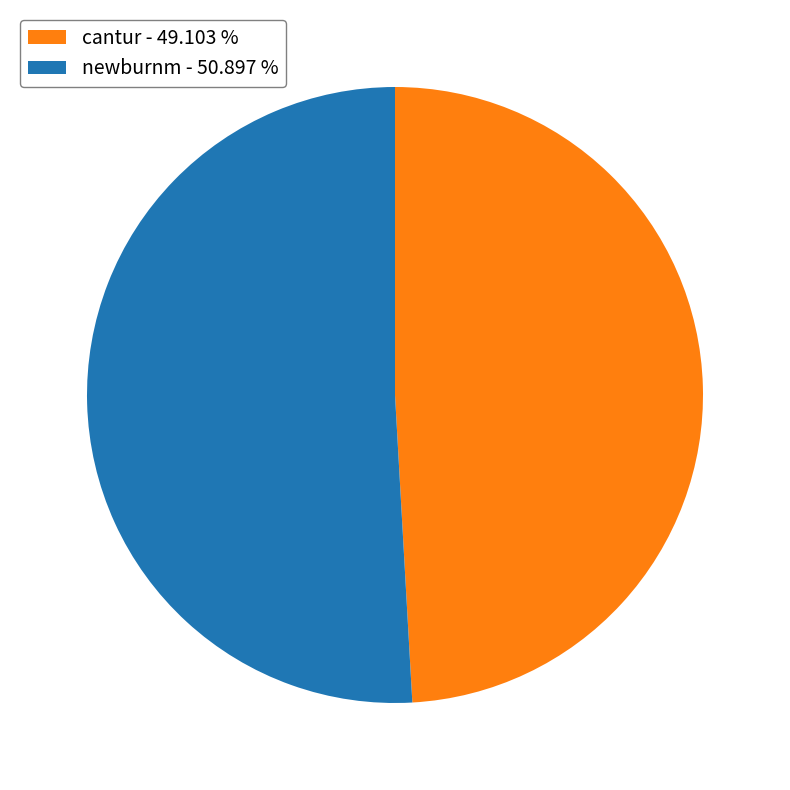

Which has a higher value, newburnm - 50.897 % or cantur - 49.103 %?

newburnm - 50.897 %